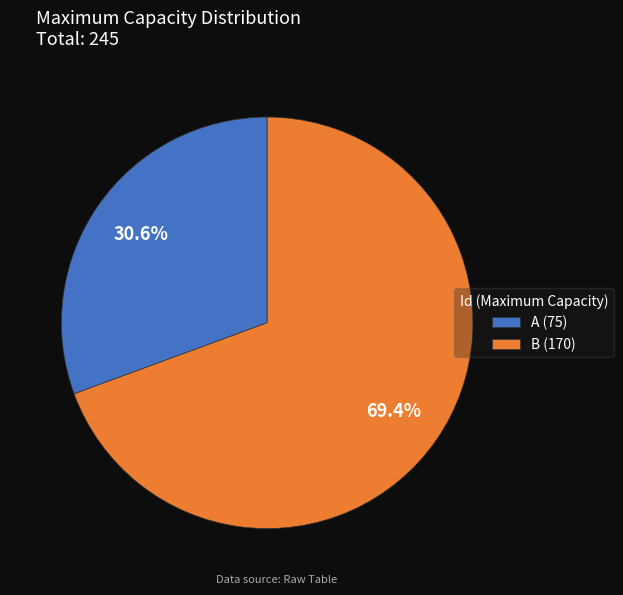

To the nearest percent, what percentage of the pie is B?

69%